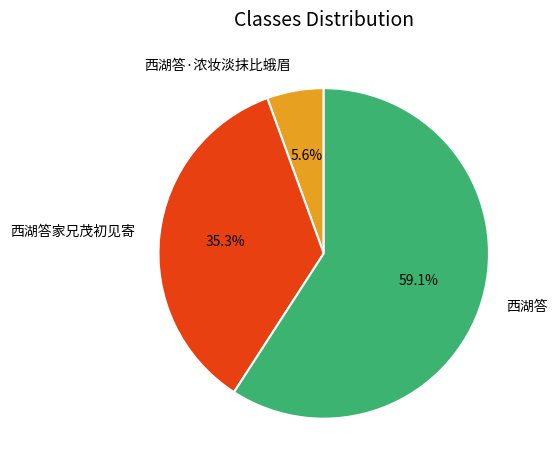

To the nearest percent, what is the difference between the largest and smallest slice percentages?

54%